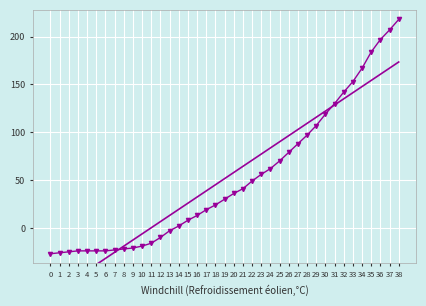

How many negative values are there?

14